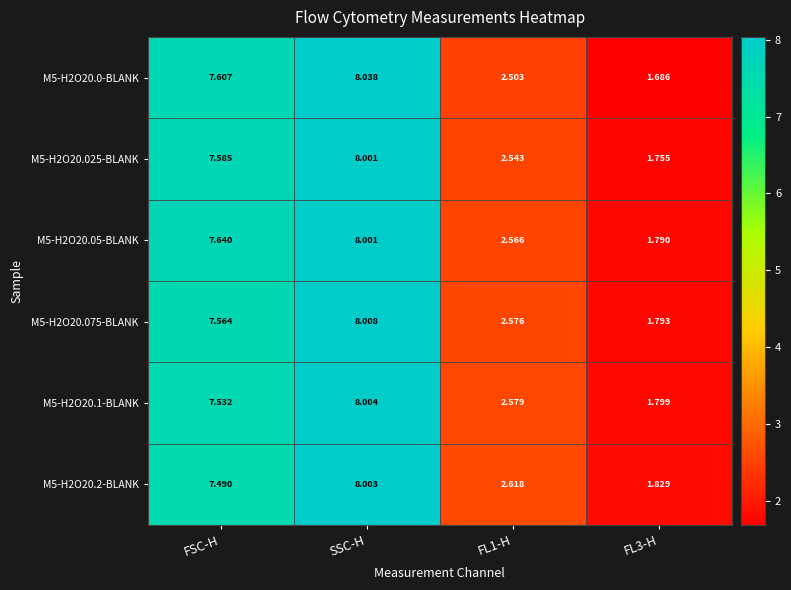

At which category is the sum across all series the highest?

SSC-H